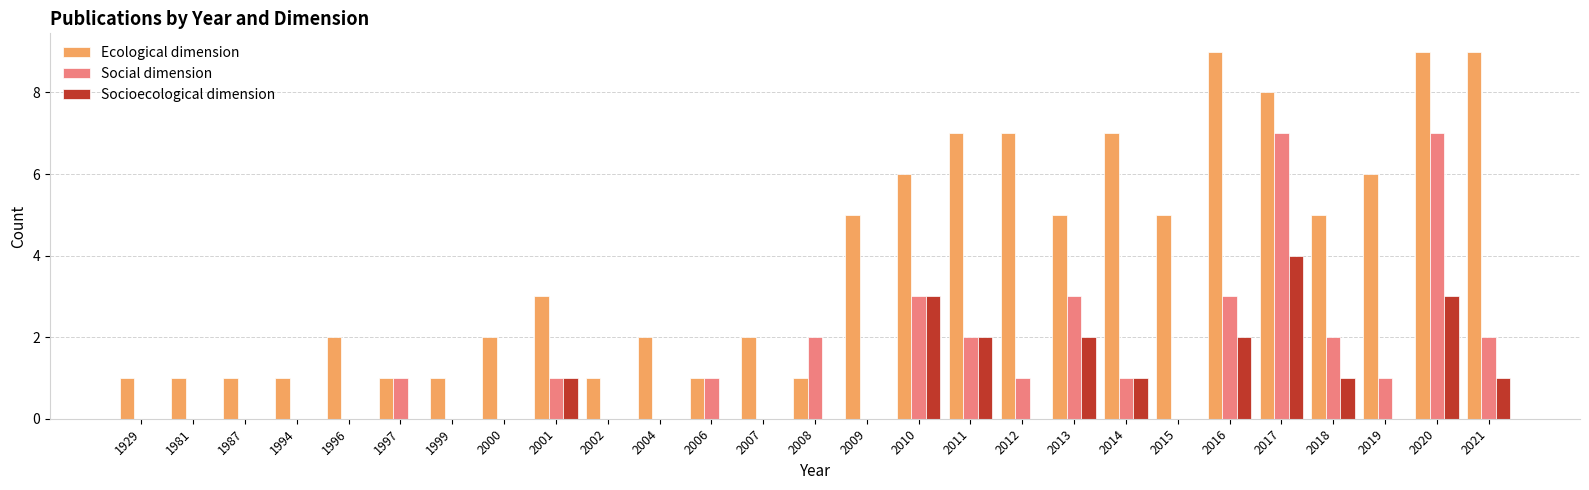

How many data points does each series have?

27